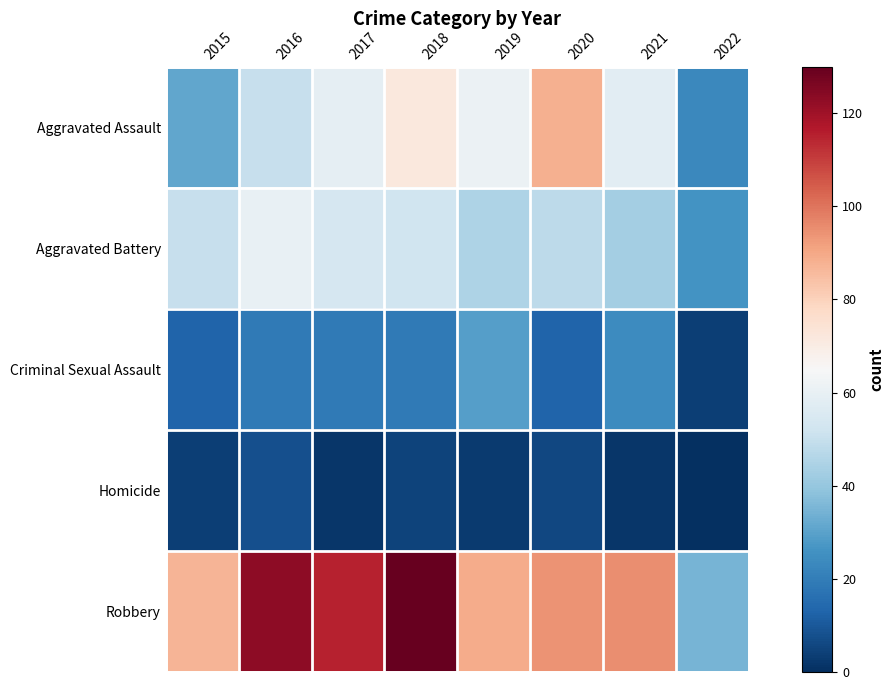

Which label corresponds to the largest value in the chart?

2018